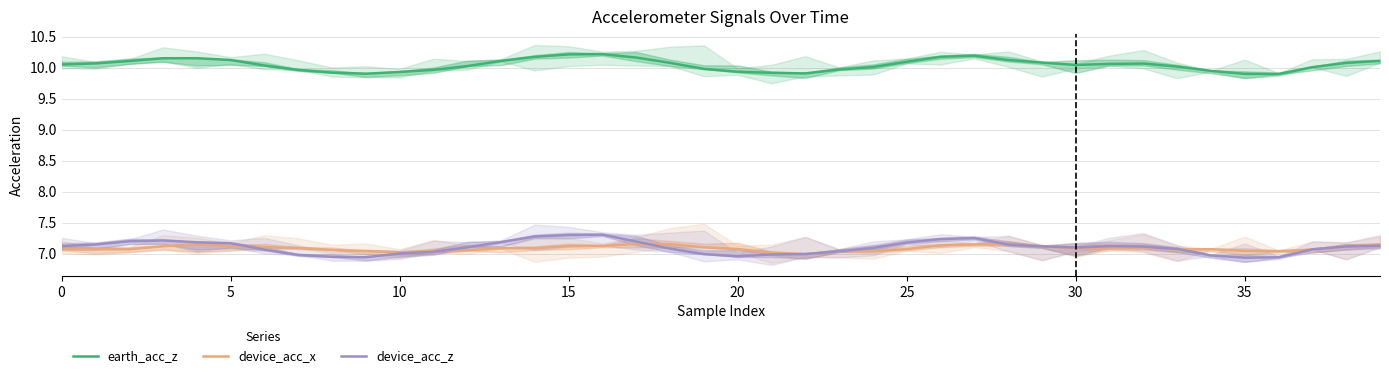

The device_acc_x series shows 4.9 at 20. True or false?

False